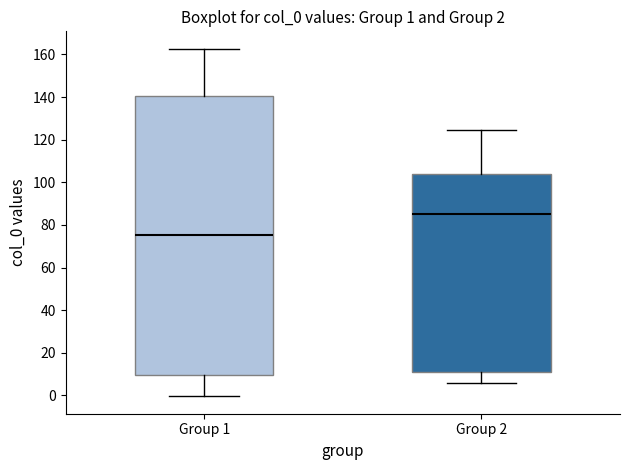

Comparing the boxes themselves (not the whiskers), which one is the tallest?

Group 1